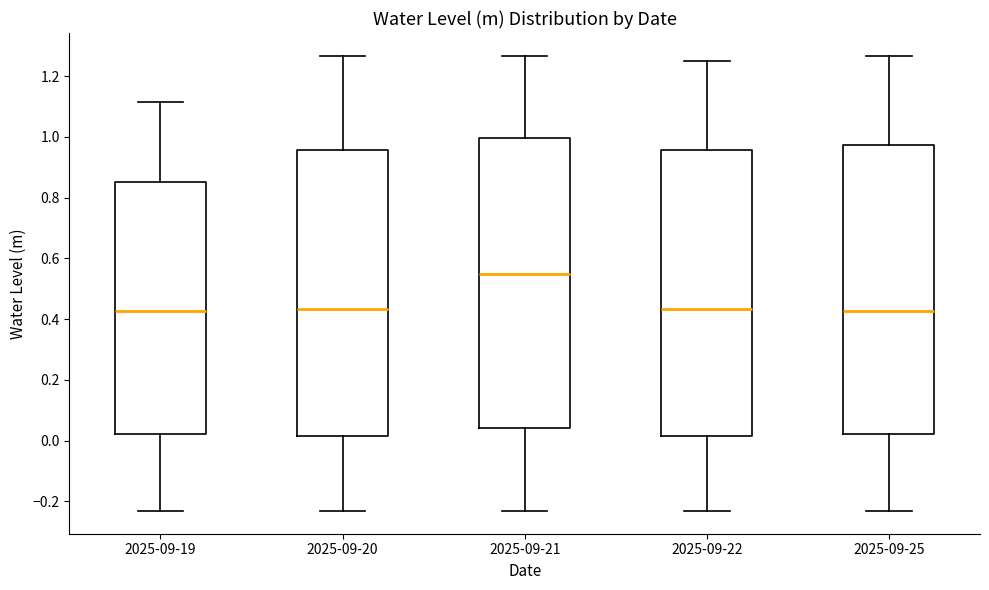

Which box has the highest median line?

2025-09-21